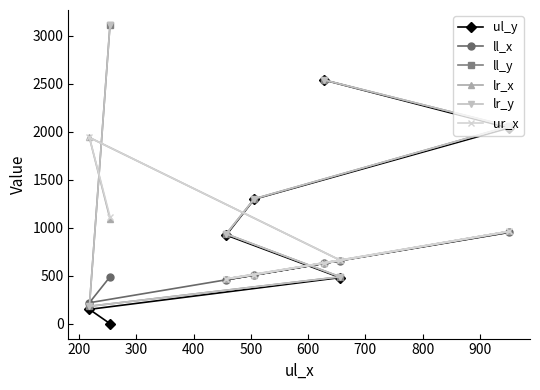

What is the difference between the highest and lowest values at 600?

1105